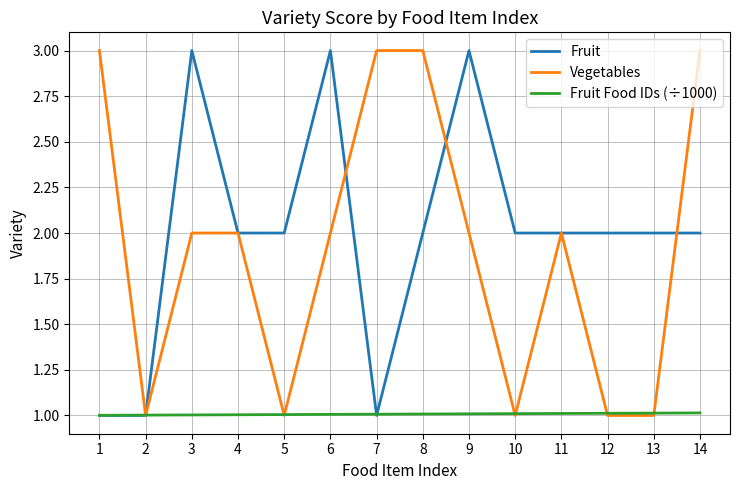

What are all the series names shown in the legend?

Fruit, Vegetables, Fruit Food IDs (÷1000)